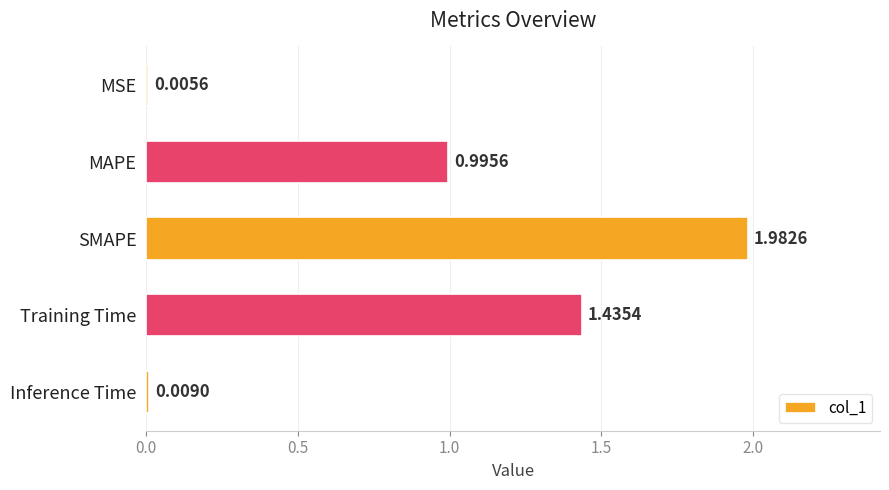

What is the change in value from MSE to SMAPE?

+2.0